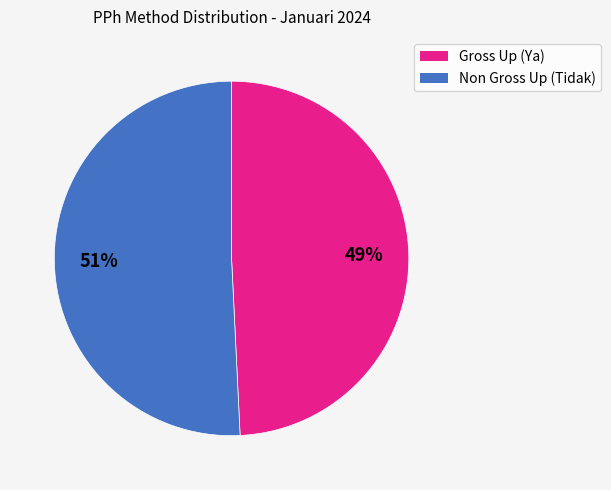

Does any single category account for the majority?

Yes